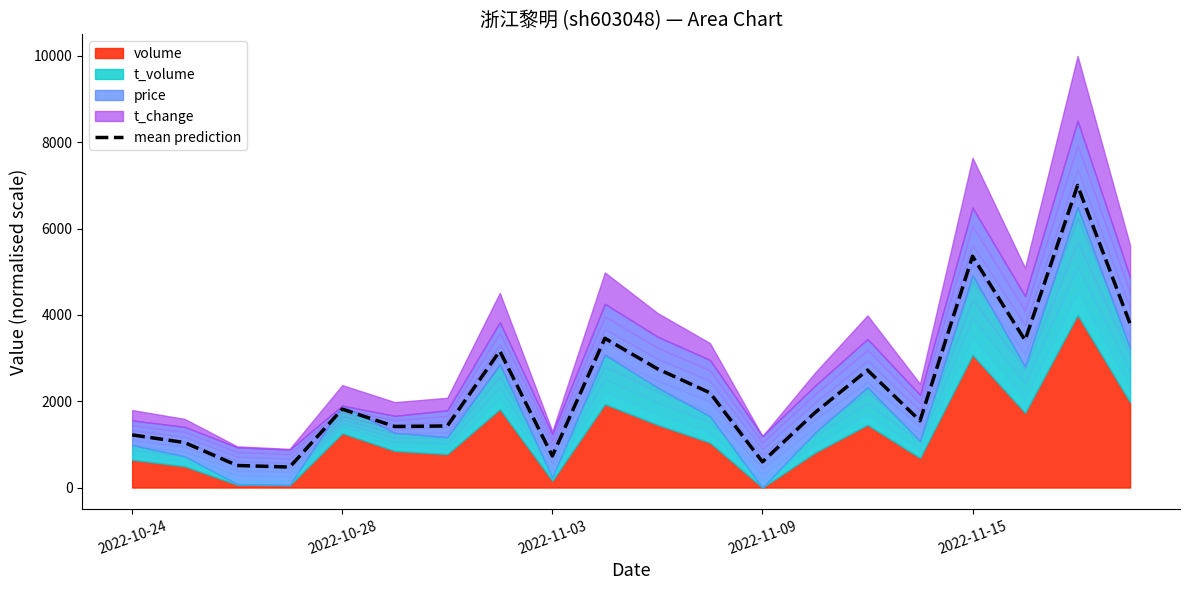

Which has a higher value, 2022-10-24 or 17?

17